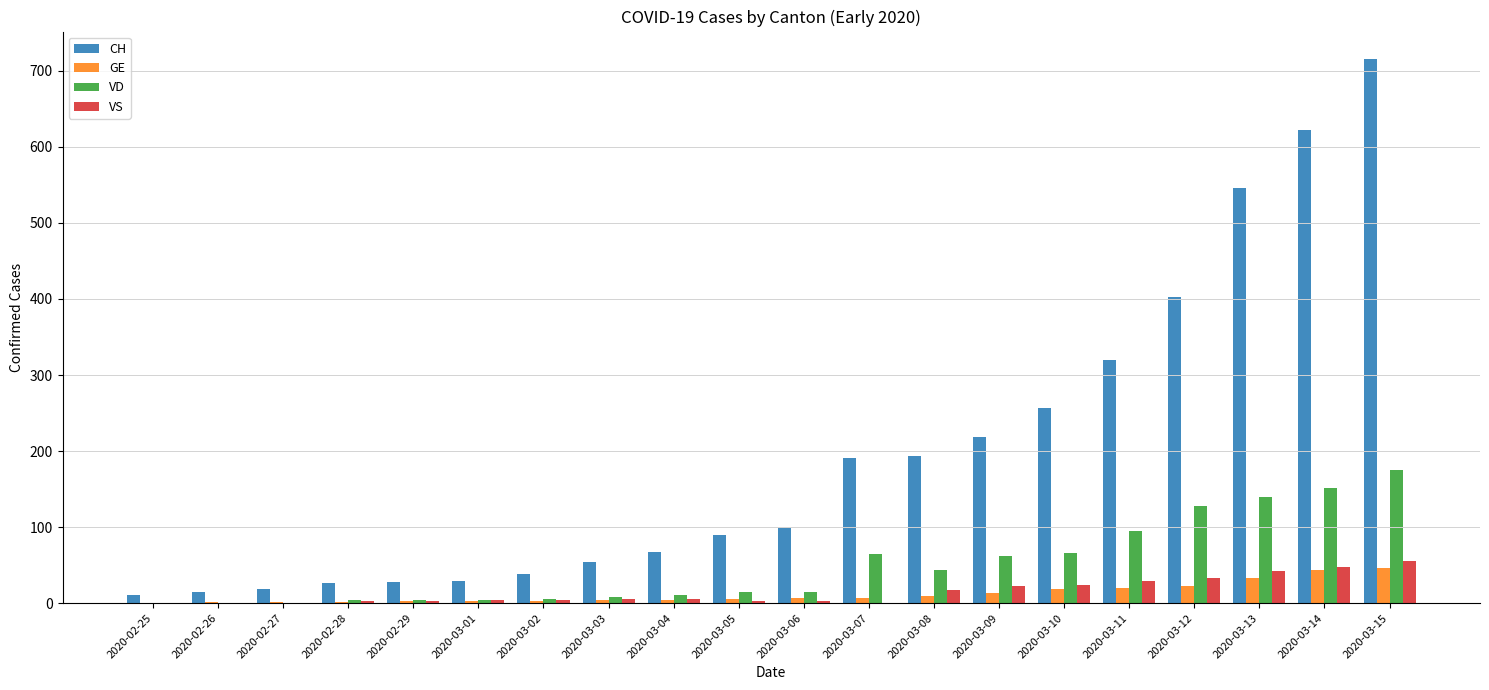

Which series has the largest total across all categories?

CH